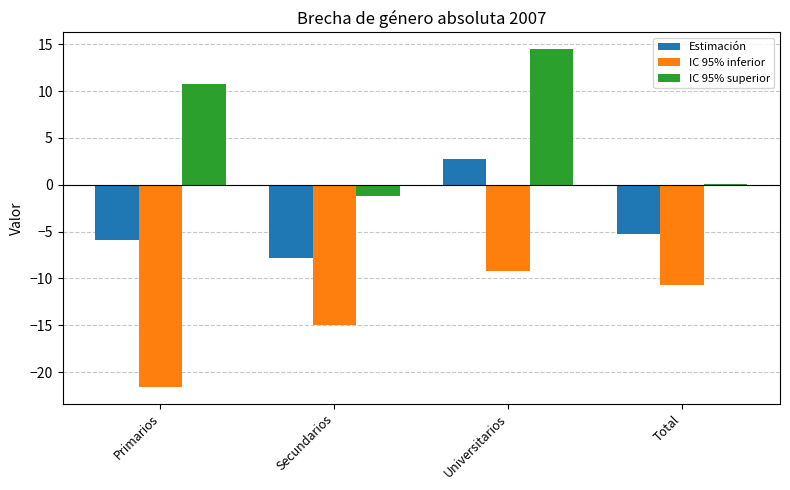

Is it true that IC 95% superior equals -1.2 at Secundarios?

True